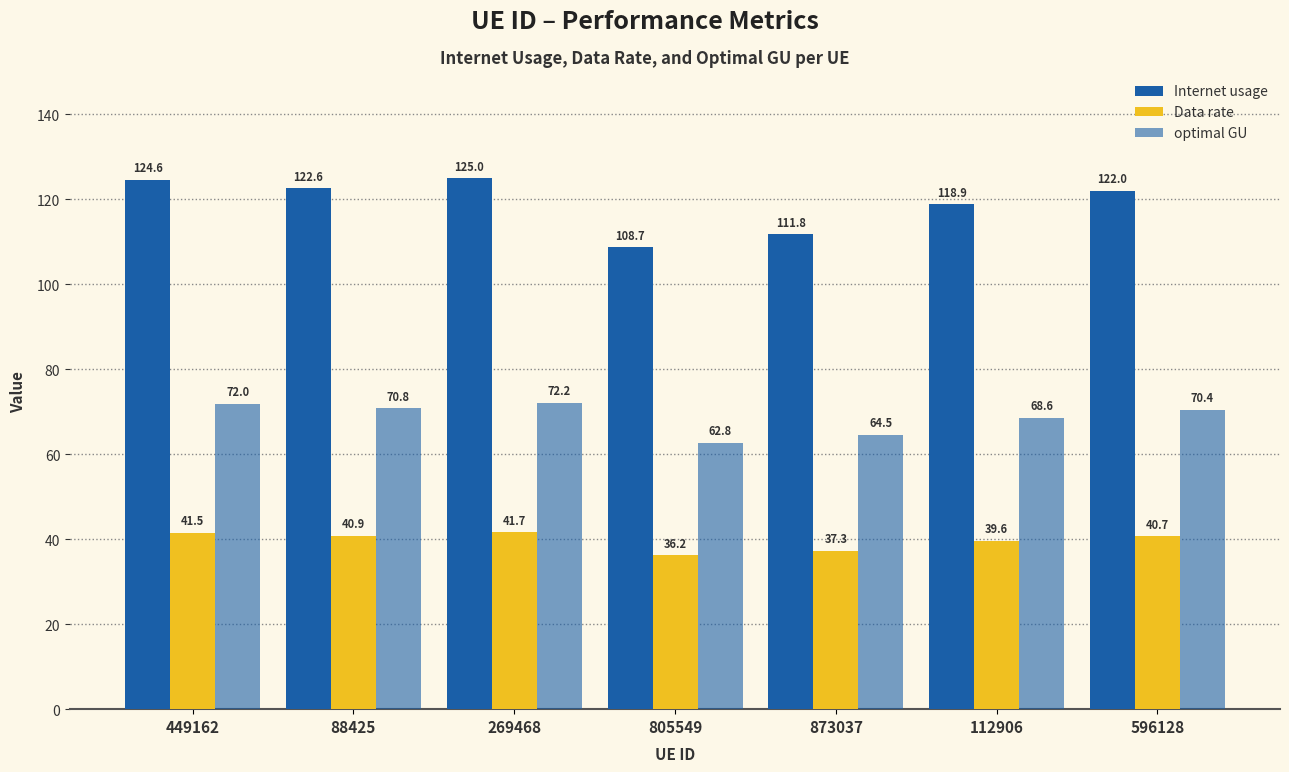

Does the chart contain stacked bars?

No